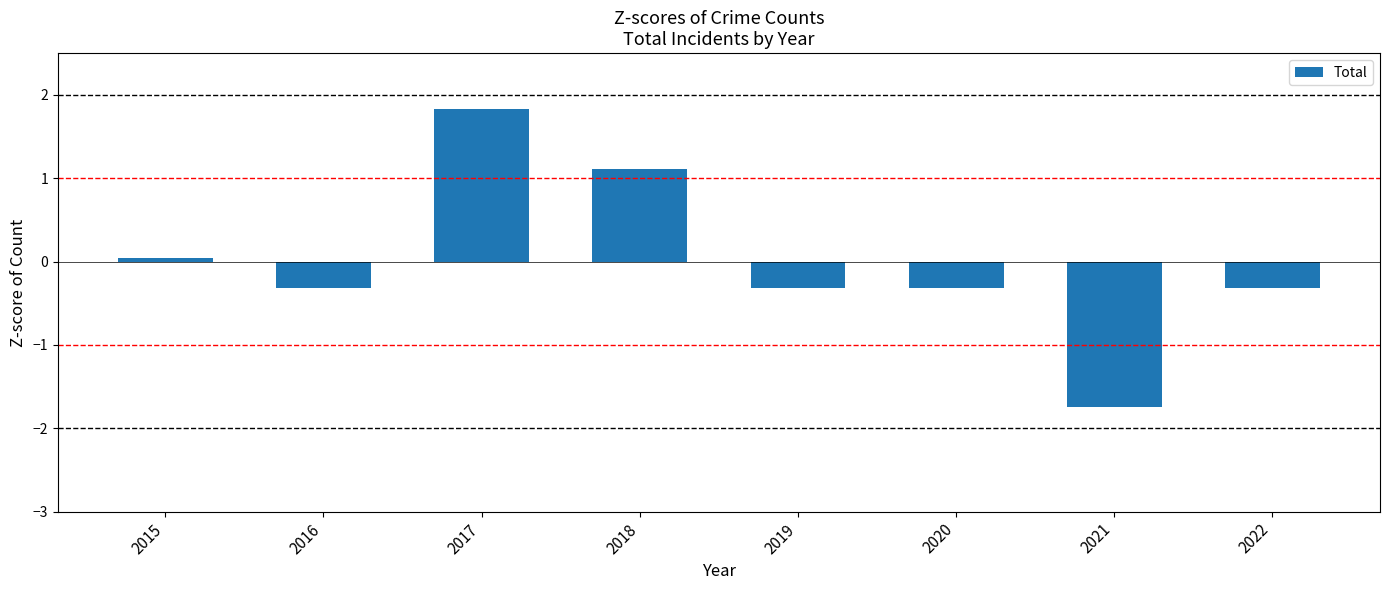

What is the sum of the values at 2018 and 2020?

0.8